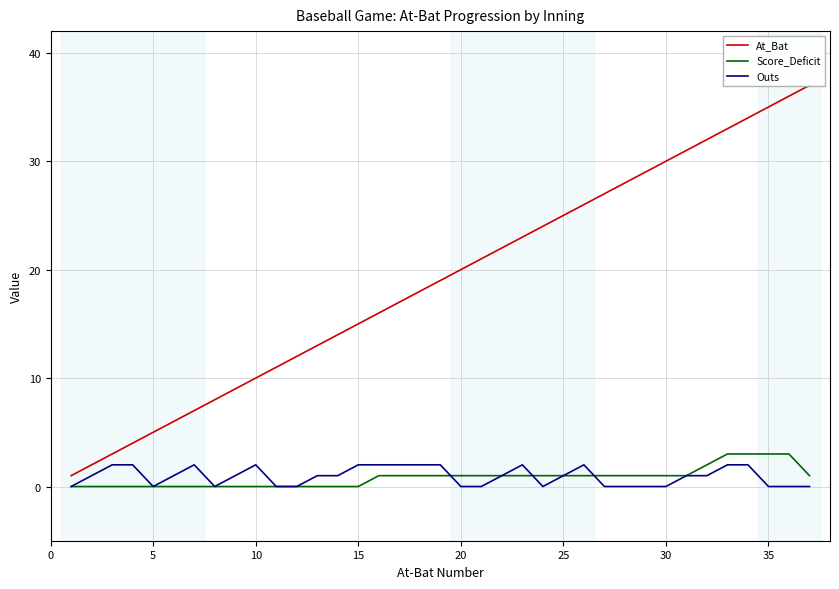

How many interior local peaks does the Outs series have?

4